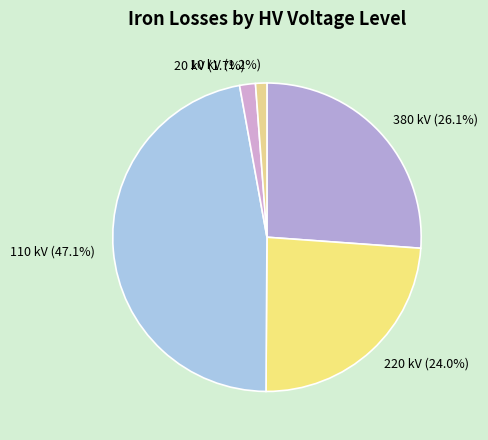

To the nearest percent, what is the combined percentage of 220 and 20?

26%